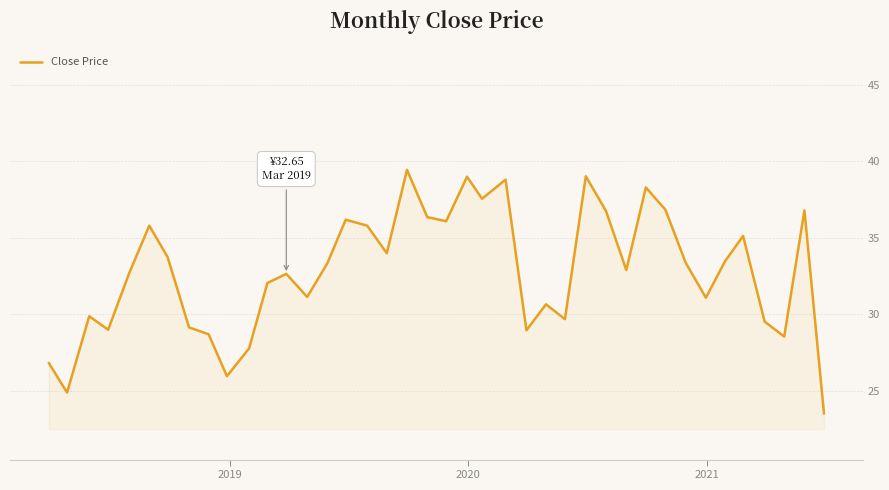

What is the maximum value shown in the chart?

39.5